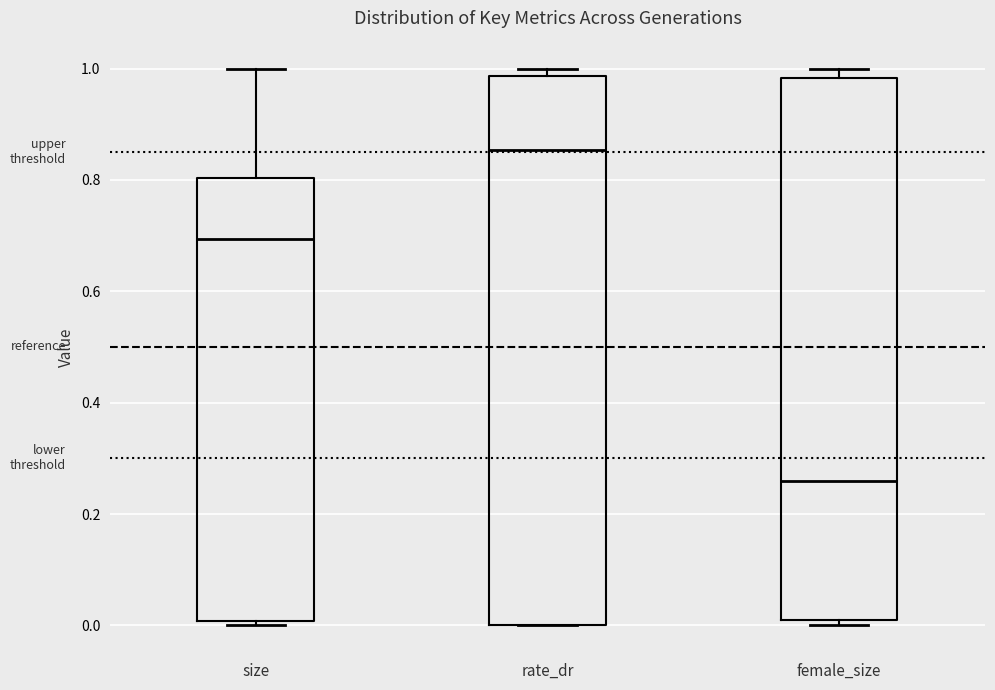

Reading left to right, read every box against the y-axis: the position of its median line, the range the box covers, and the ends of its whiskers. The values are not printed on the chart, so give them approximately, as read against the axis.

size: median 0.70, box 0.00 to 0.80, whiskers 0.00 (just below the box's lower edge) to 1.00
rate_dr: median 0.86, box 0.00 to 0.98, whiskers 0.00 to 1.00
female_size: median 0.26, box 0.02 to 0.98, whiskers 0.00 to 1.00